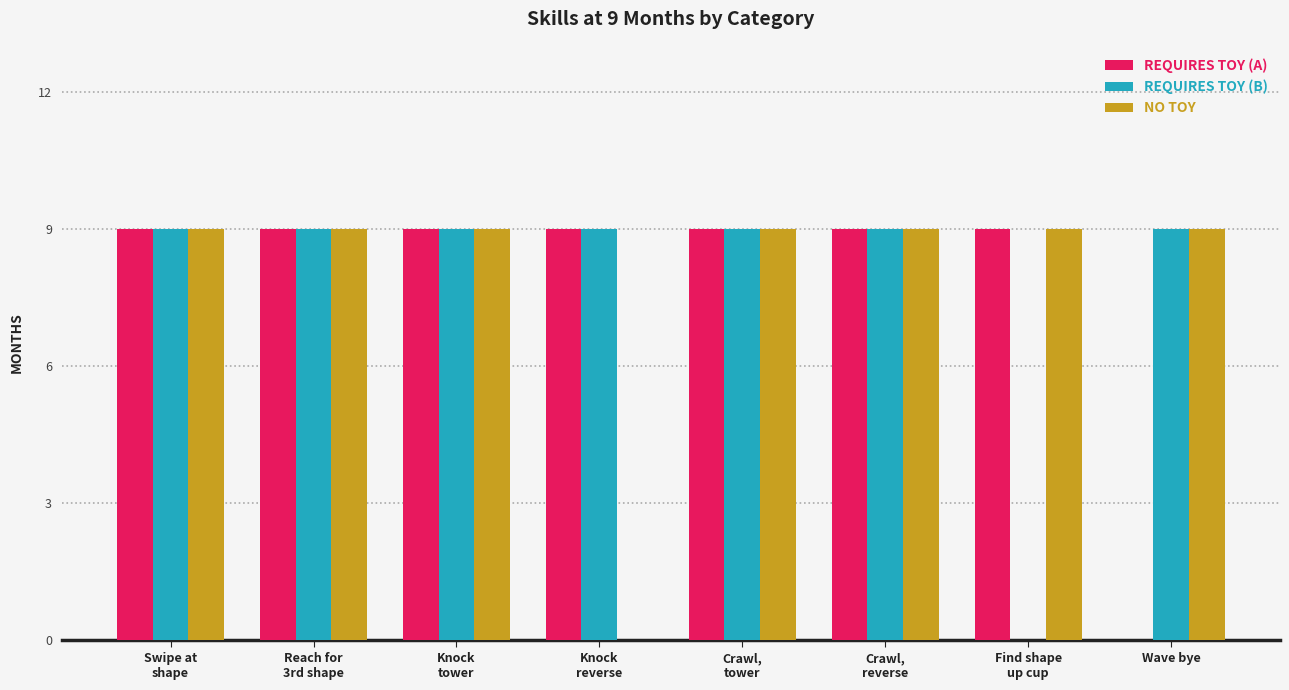

What is the maximum value shown in the chart?

9